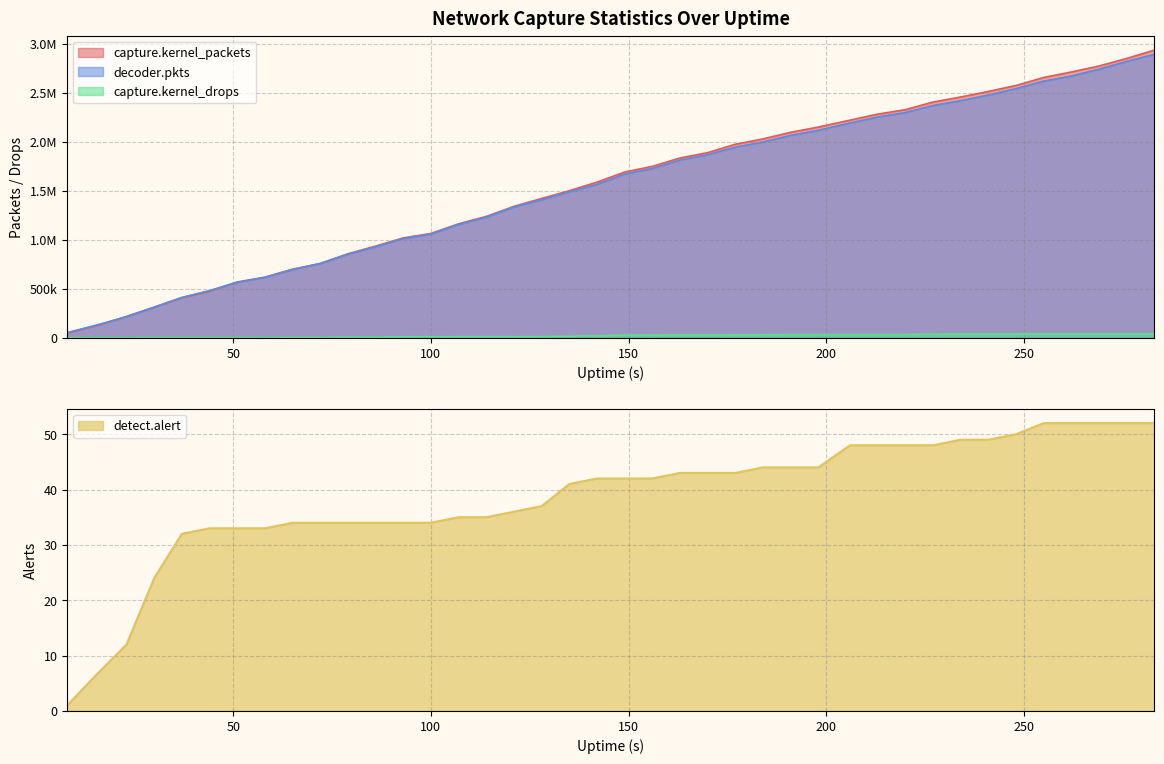

The value of detect.alert at 241 is 49. True or false?

True